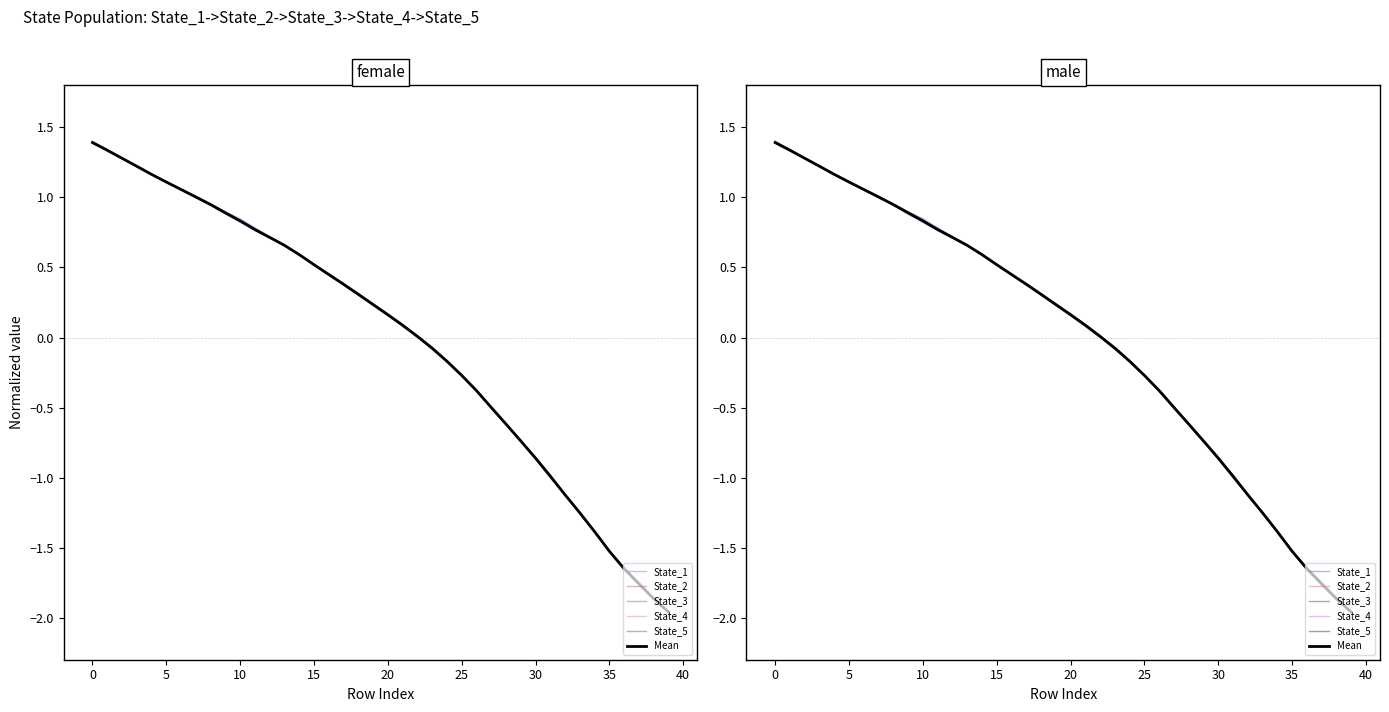

Rank the series by their maximum value, from highest to lowest.

State_5, State_4, Mean, State_3, State_2, State_1